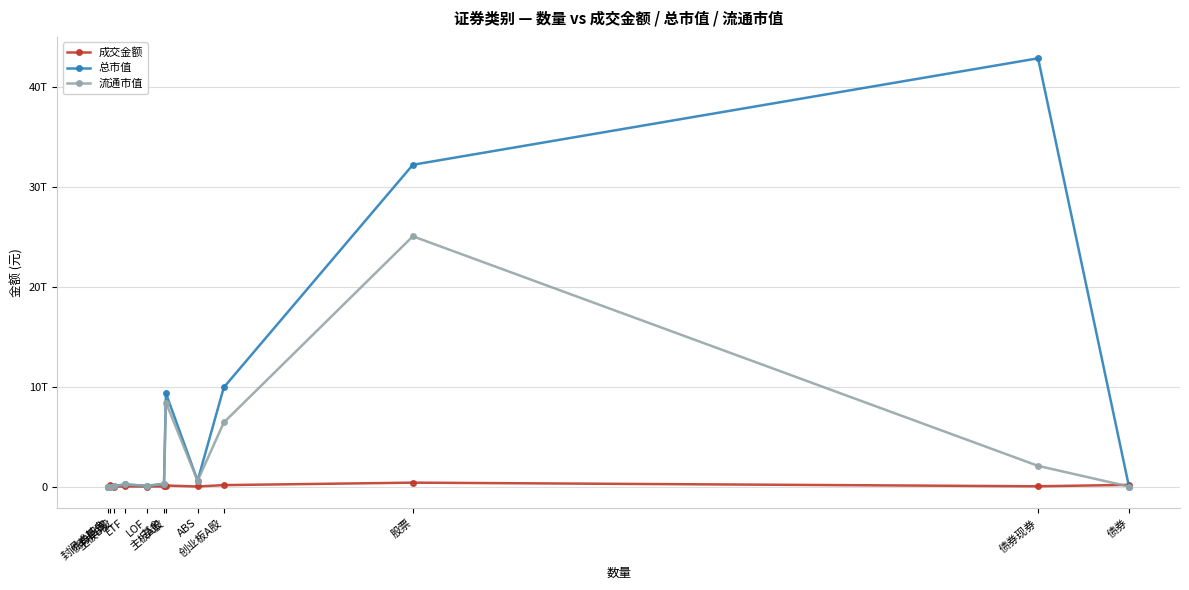

What is the value of the 流通市值 point at the 4th from the left?

206762971927.3